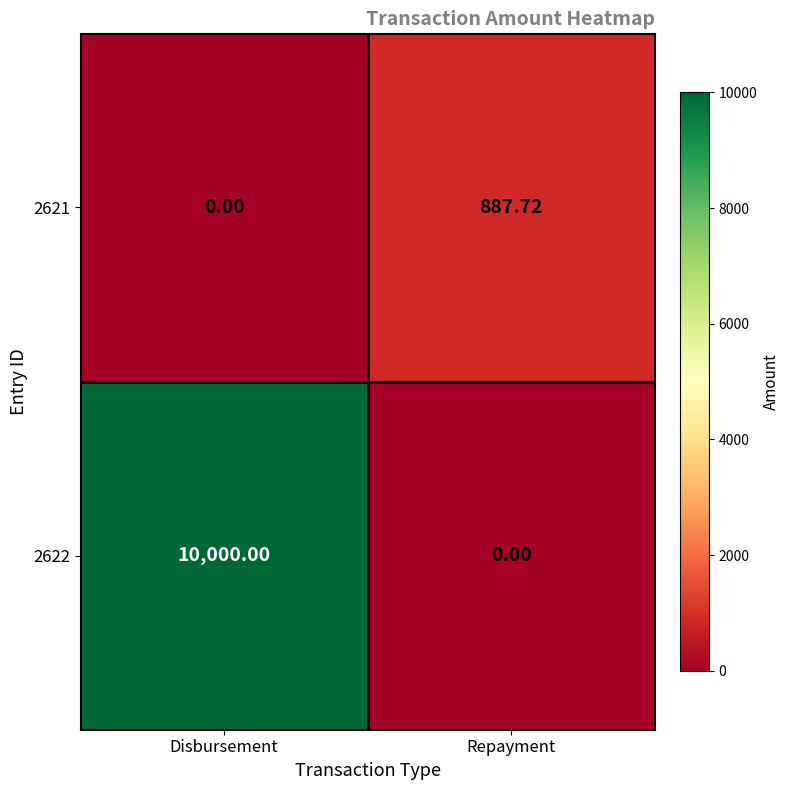

Between Disbursement and Repayment, which series saw the biggest shift?

2622